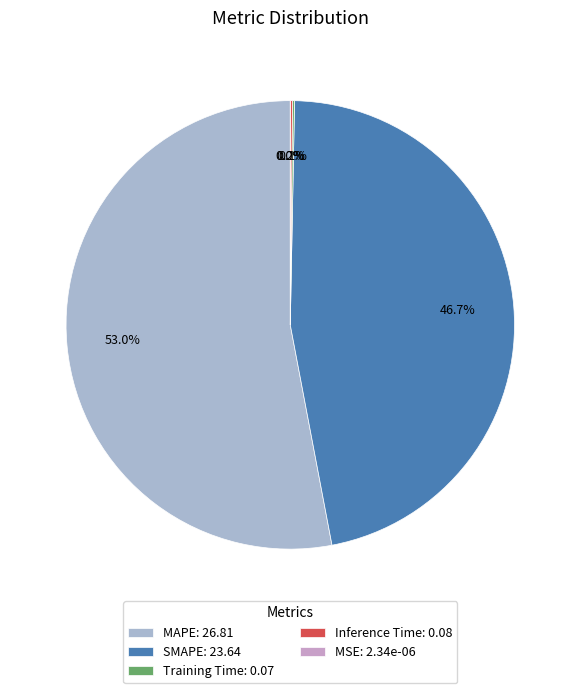

Does MAPE represent more than half of the total?

Yes